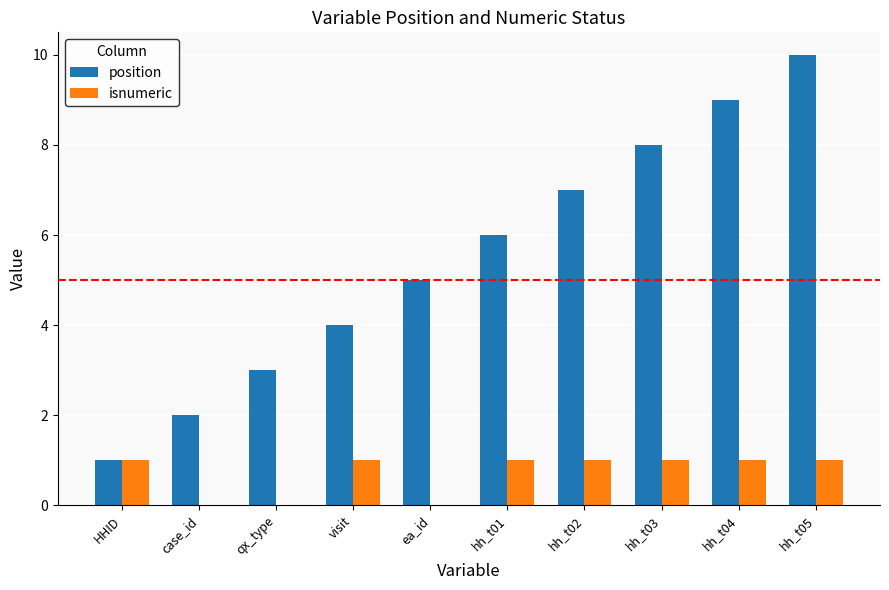

True or false: isnumeric has a value of 2 at HHID.

False